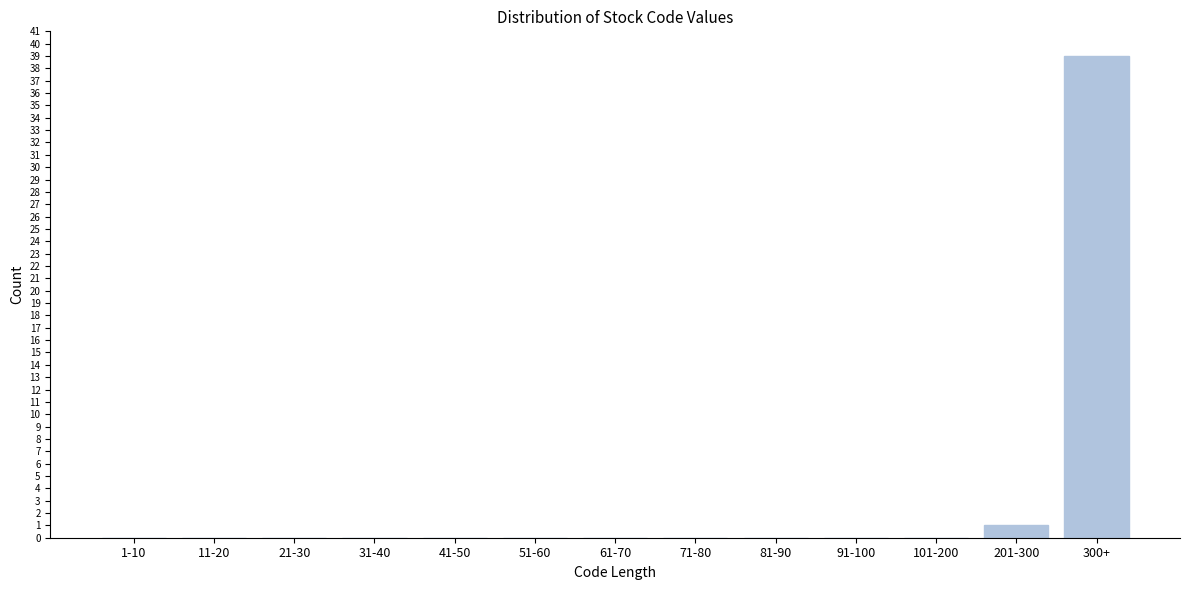

Reading left to right, extract all data points from this chart.

1-10=0	11-20=0	21-30=0	31-40=0	41-50=0	51-60=0	61-70=0	71-80=0	81-90=0	91-100=0	101-200=0	201-300=1	300+=39